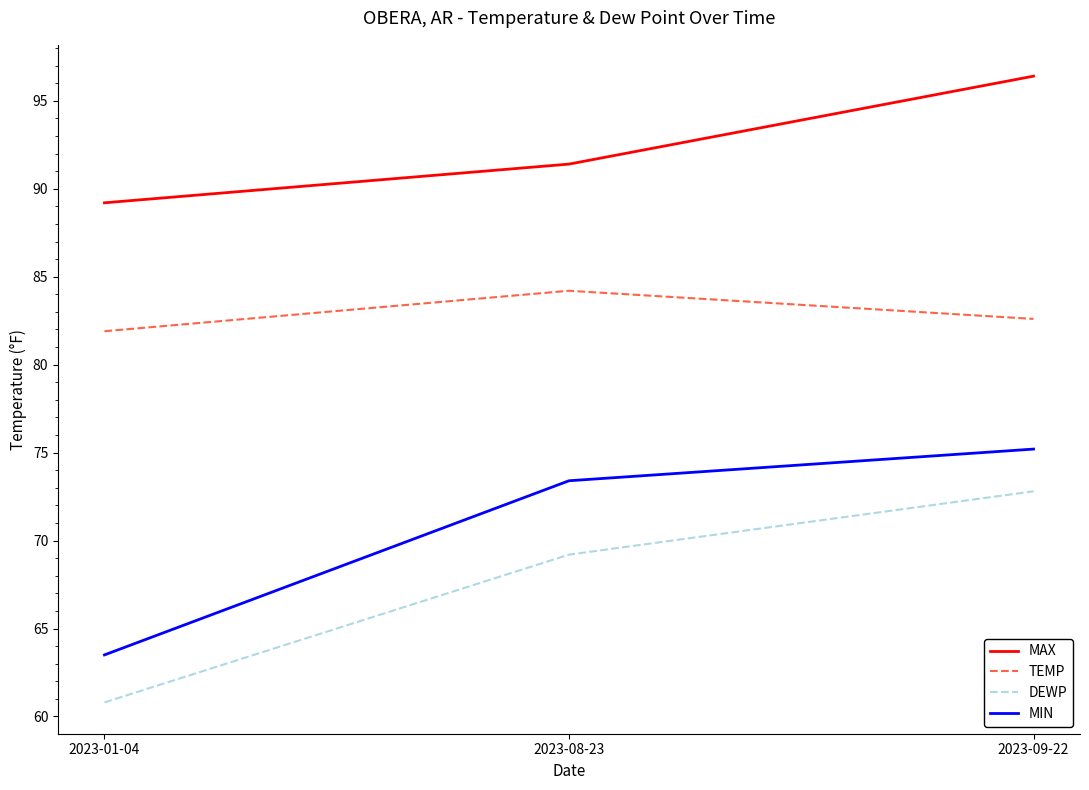

Which series changed the most between 2023-01-04 and 2023-08-23?

MIN